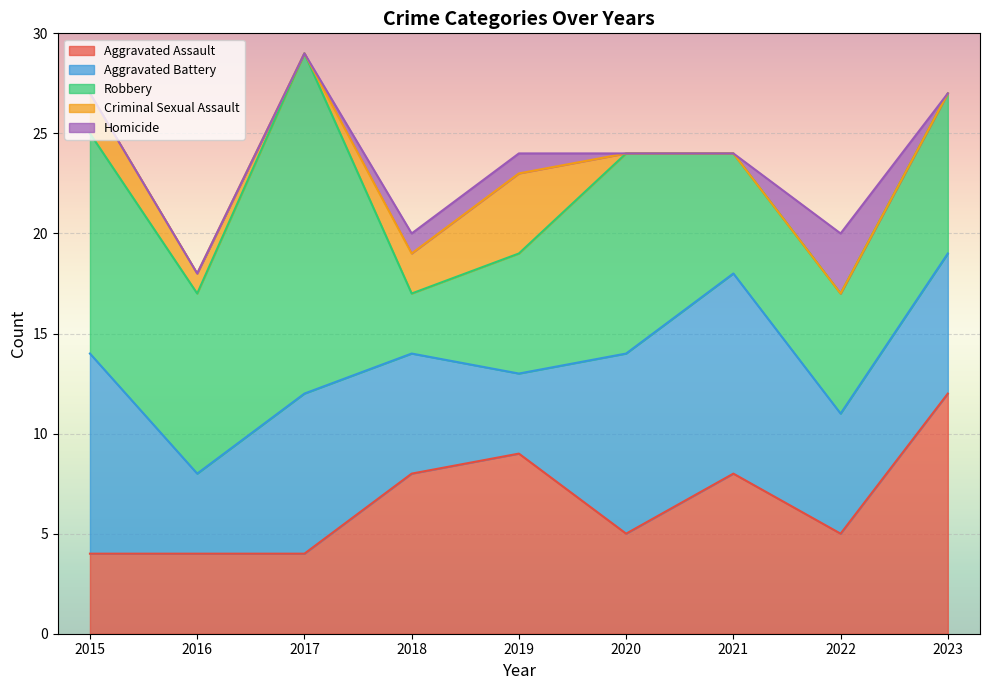

Which series has the largest total across all categories?

Robbery